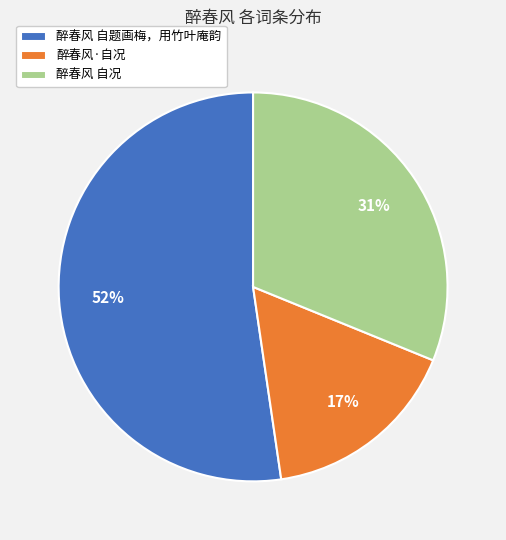

Approximately how many times larger is the value at 醉春风 自题画梅，用竹叶庵韵 compared to 醉春风 自况?

1.7